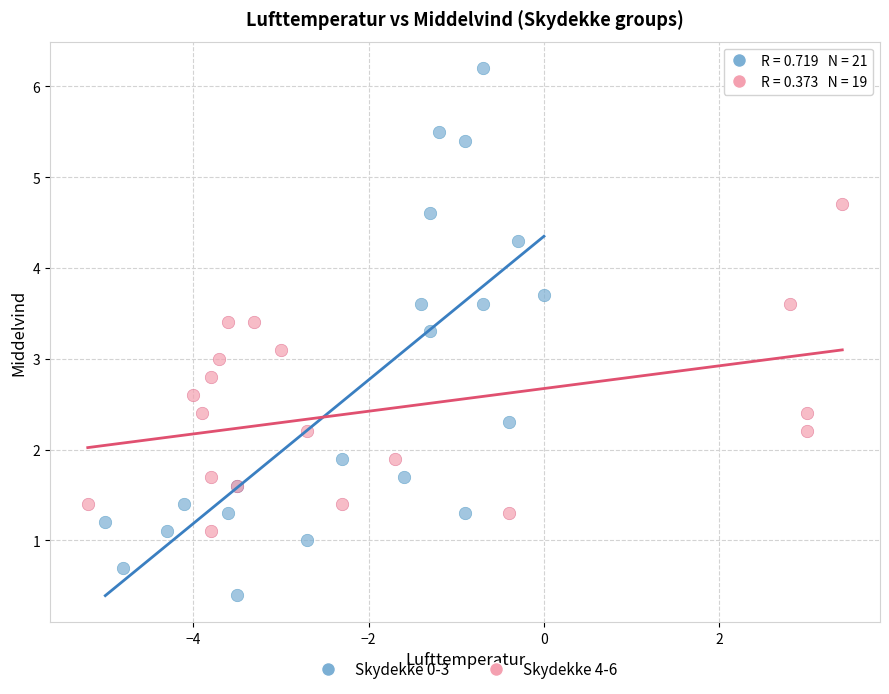

Which series reaches the minimum Y coordinate?

Skydekke 0-3